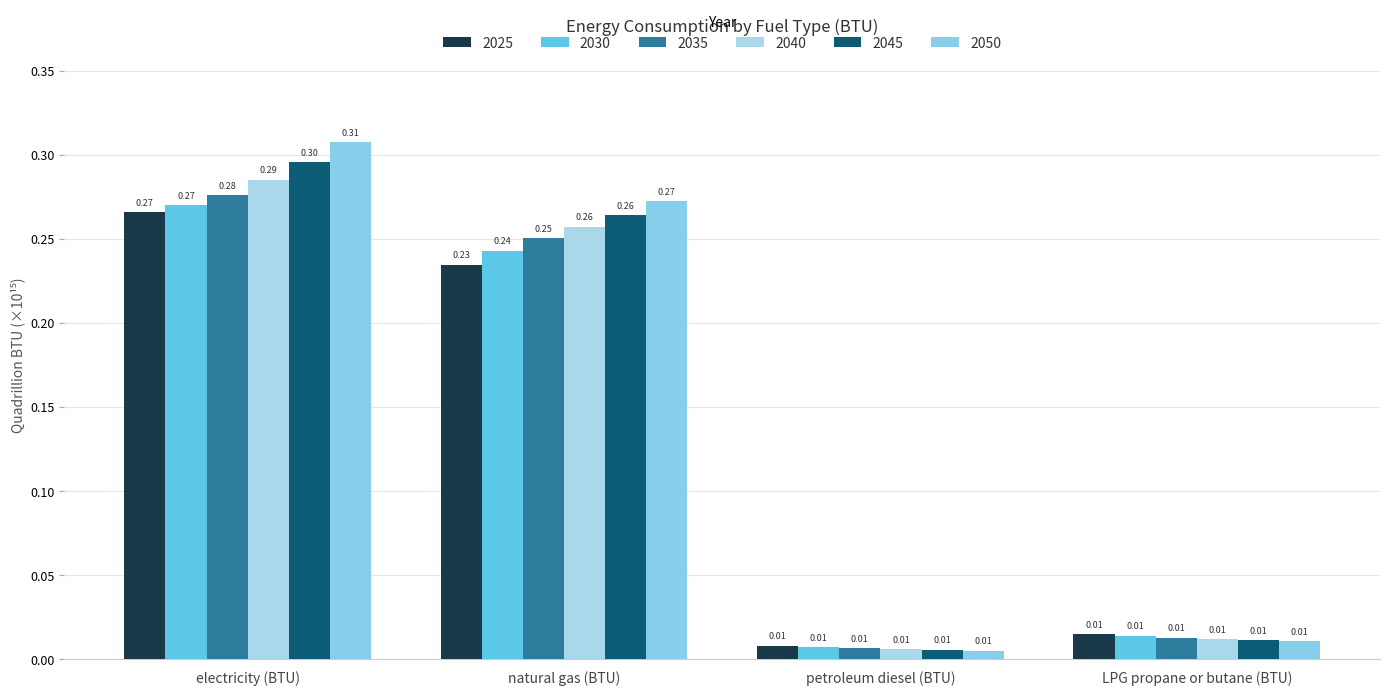

Reading left to right, list all the values displayed in this chart.

2025: 0.3	0.2	0.0	0.0
2030: 0.3	0.2	0.0	0.0
2035: 0.3	0.3	0.0	0.0
2040: 0.3	0.3	0.0	0.0
2045: 0.3	0.3	0.0	0.0
2050: 0.3	0.3	0.0	0.0